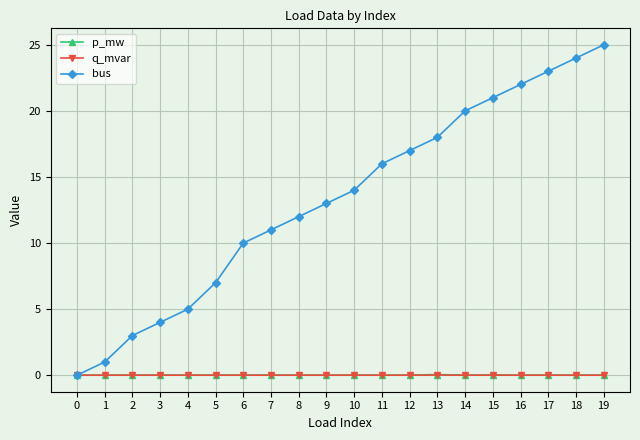

Is the value of bus at 10 greater than the value of q_mvar at 17?

Yes